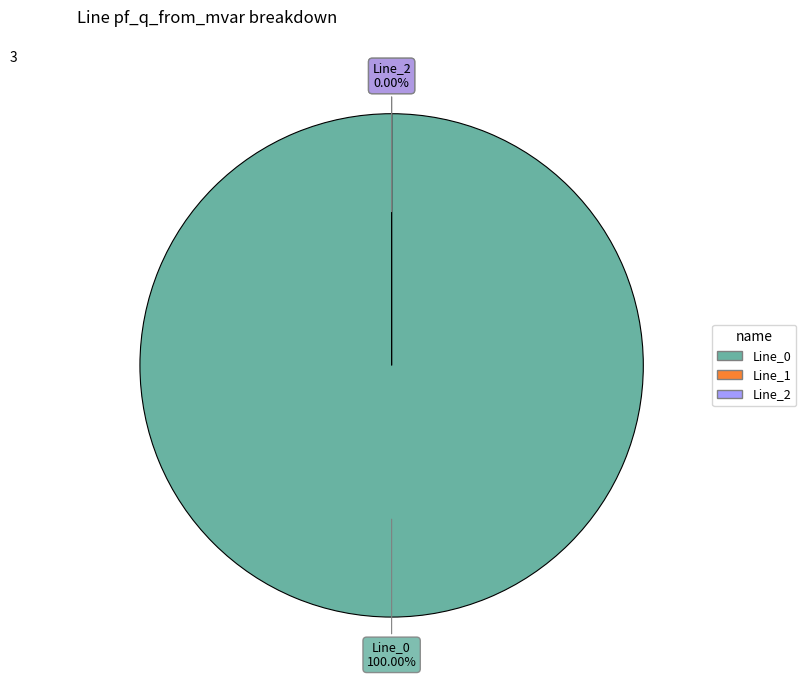

Rank the categories by value from lowest to highest.

Line_1, Line_2, Line_0